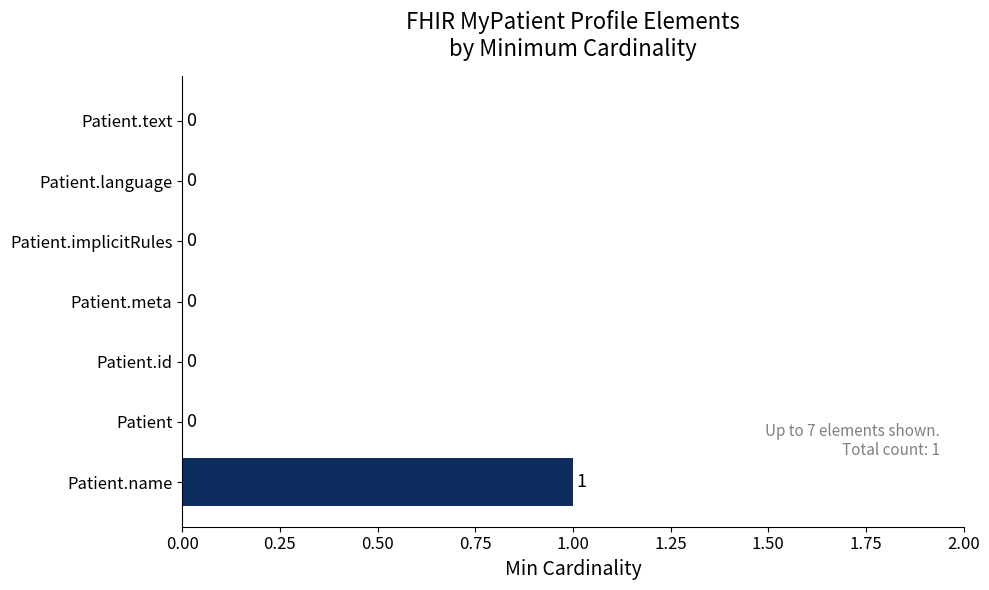

True or false: the data shows -1 at Patient.implicitRules.

False